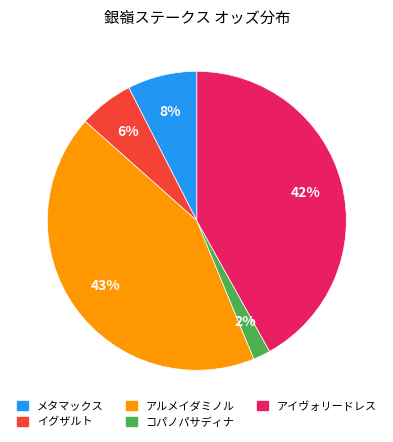

How many slices are in this pie chart?

5